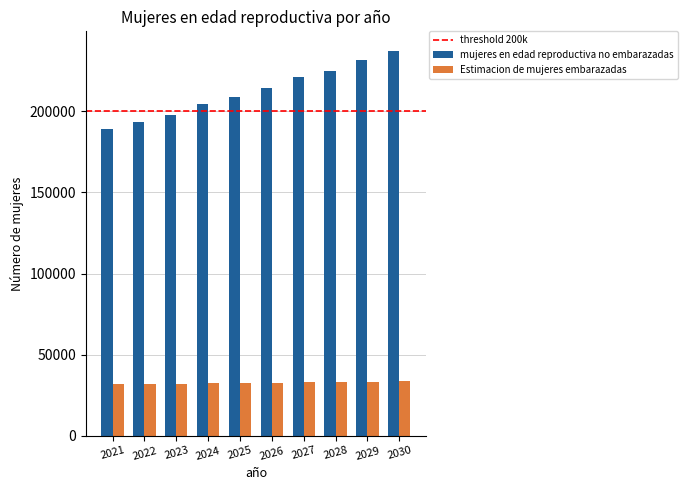

Which series has the widest spread of values?

mujeres en edad reproductiva no embarazadas